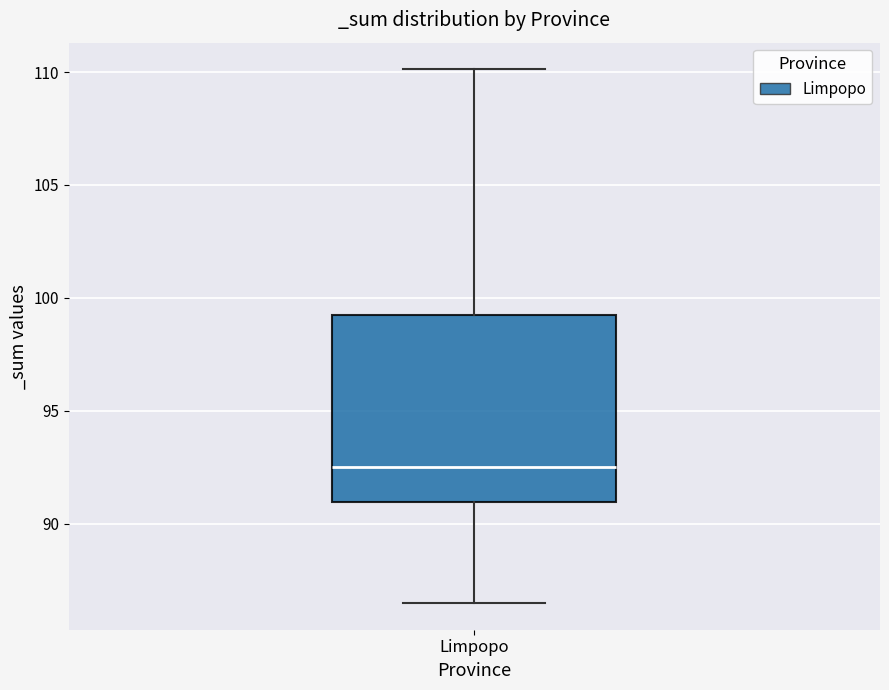

Where does the upper whisker of the box for Limpopo end on the y-axis? The values are not printed on the chart, so give them approximately, as read against the axis.

110.0